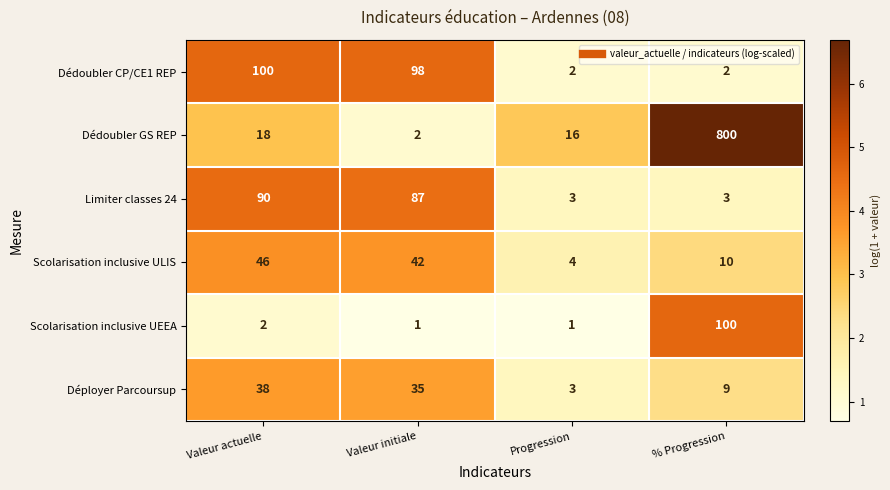

What is the total value across all series at % Progression?

924